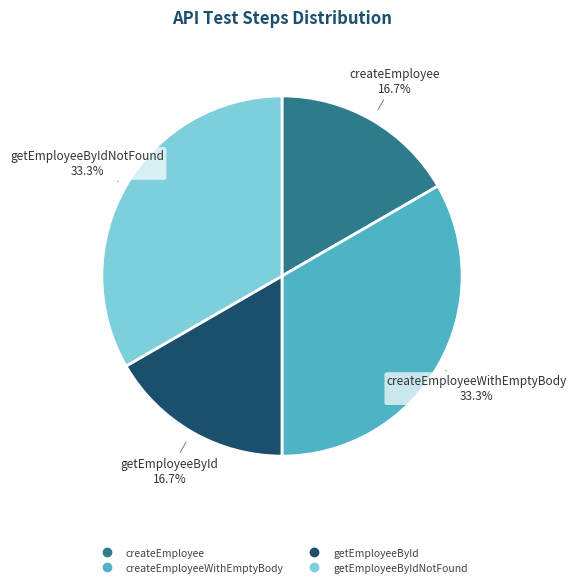

How many slices are in this pie chart?

4